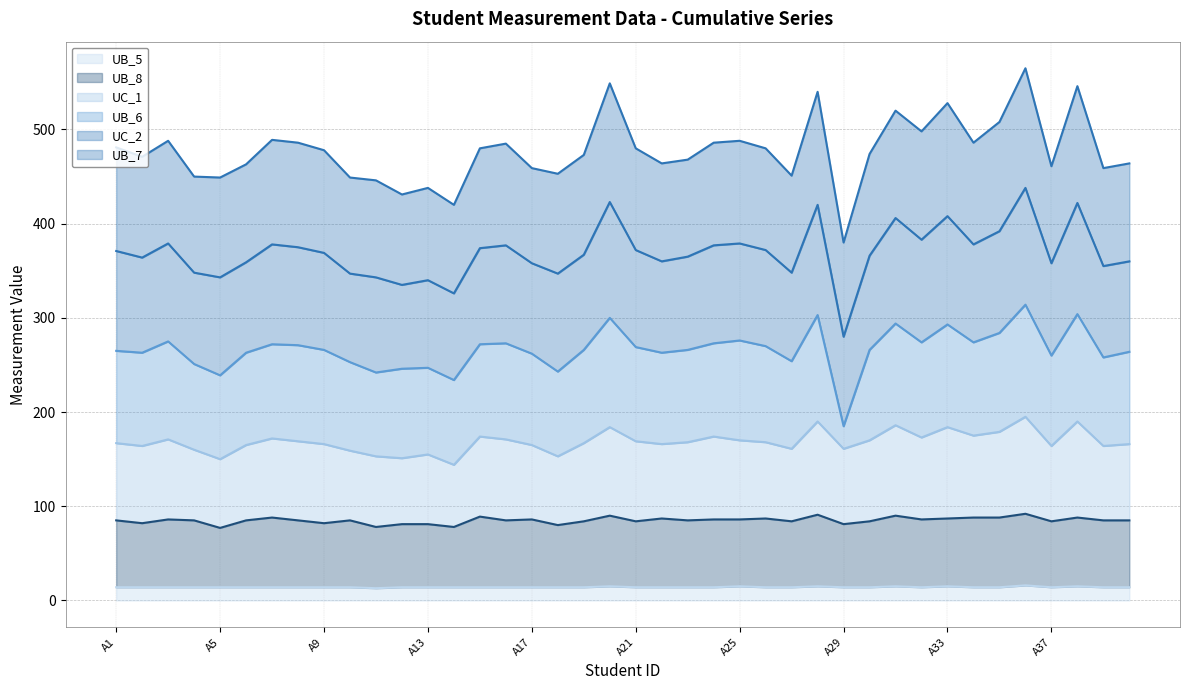

What is the lowest value of the UB_5 series?

13